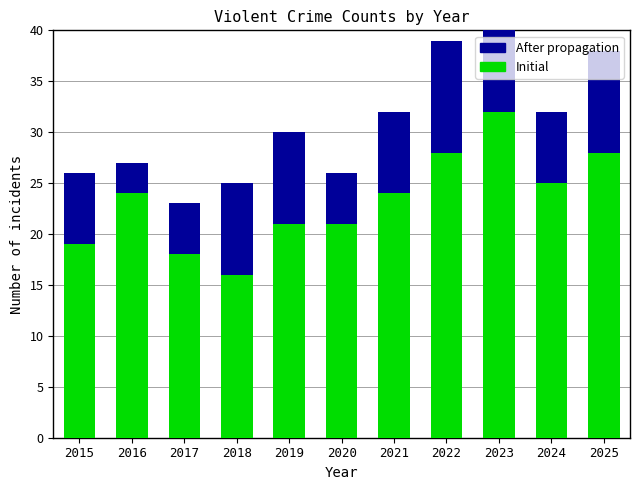

At which label does Initial reach its minimum?

2018